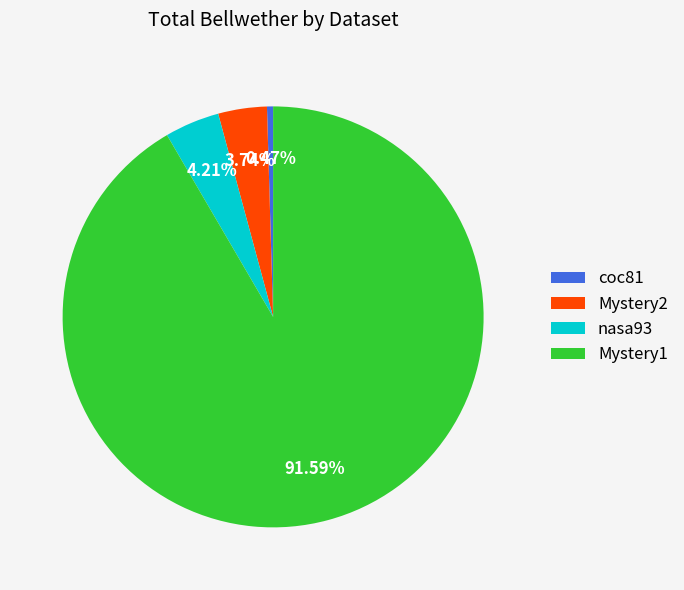

Count the number of slices in the pie.

4